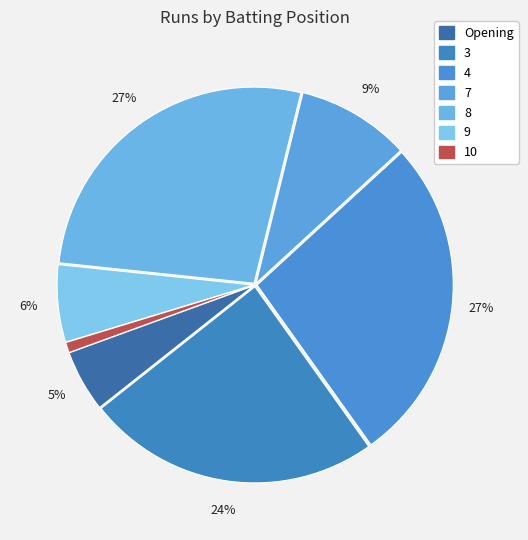

The 8 slice represents 27% of the pie. True or false?

True